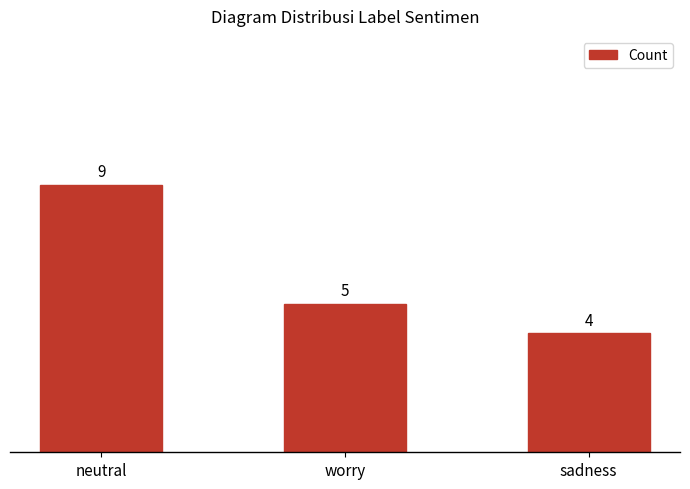

Where is the data nearest to the value 6?

worry